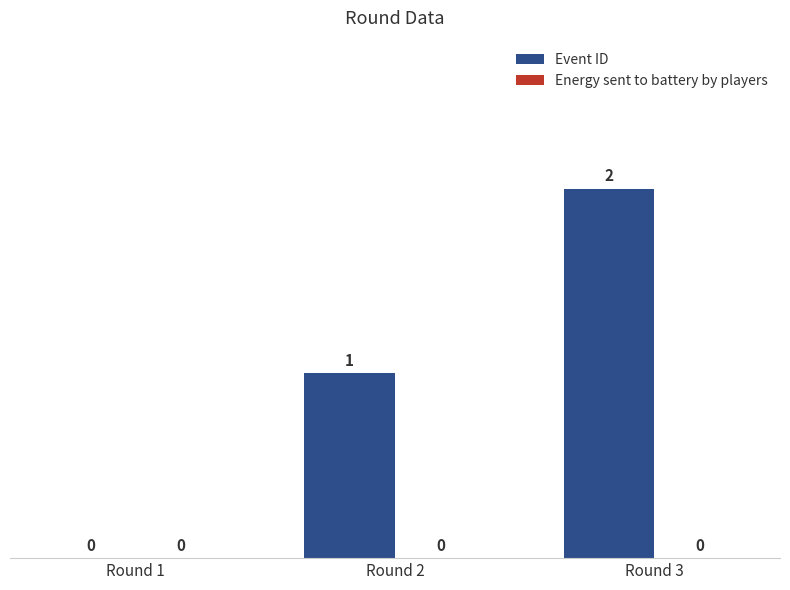

Which label corresponds to the largest value in the chart?

Round 3